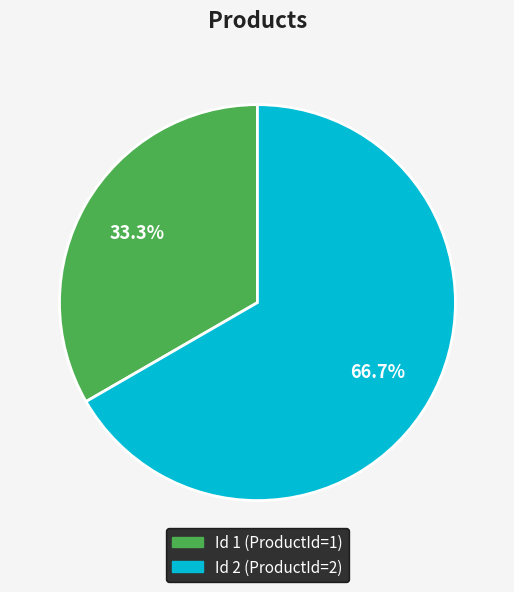

How many slices are in this pie chart?

2